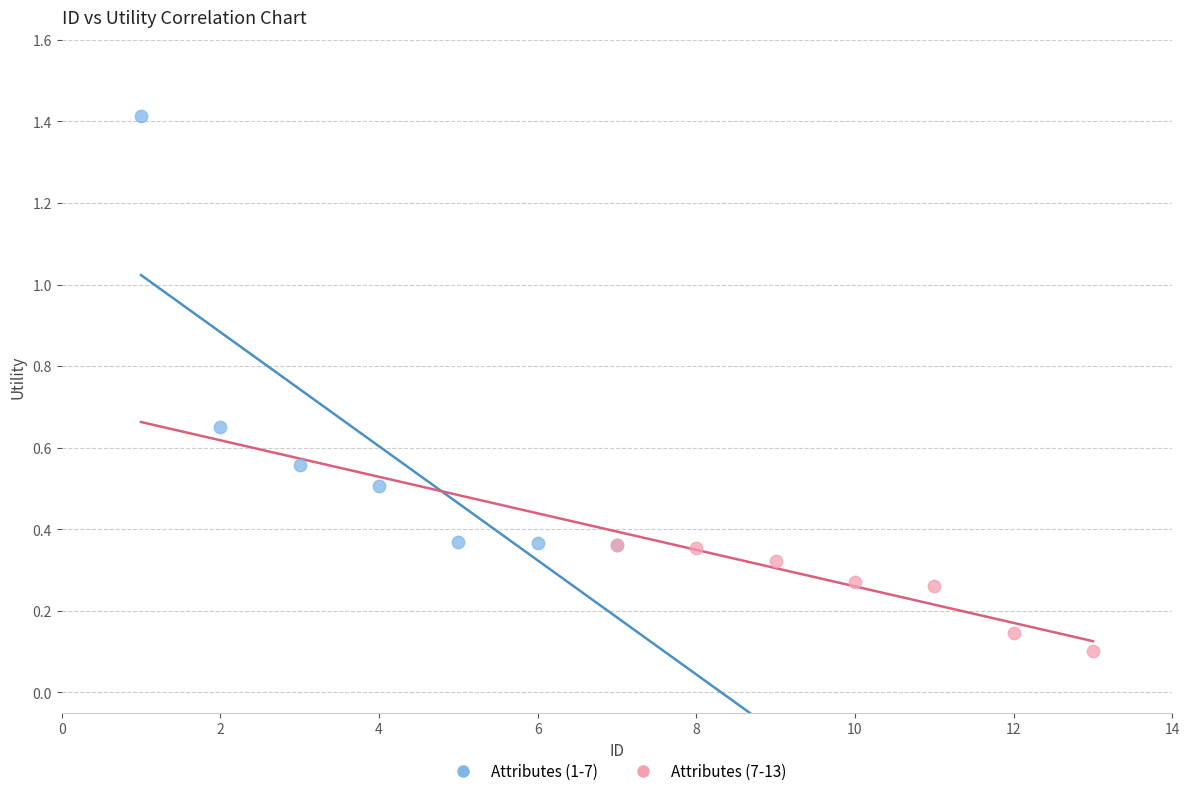

Which series has the largest Y range (max minus min)?

Attributes (1-7)